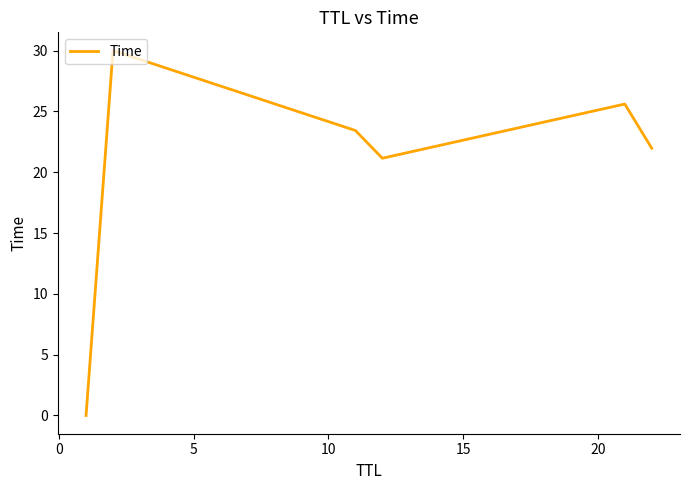

How many interior local peaks (higher than both neighbors) does the data have?

2